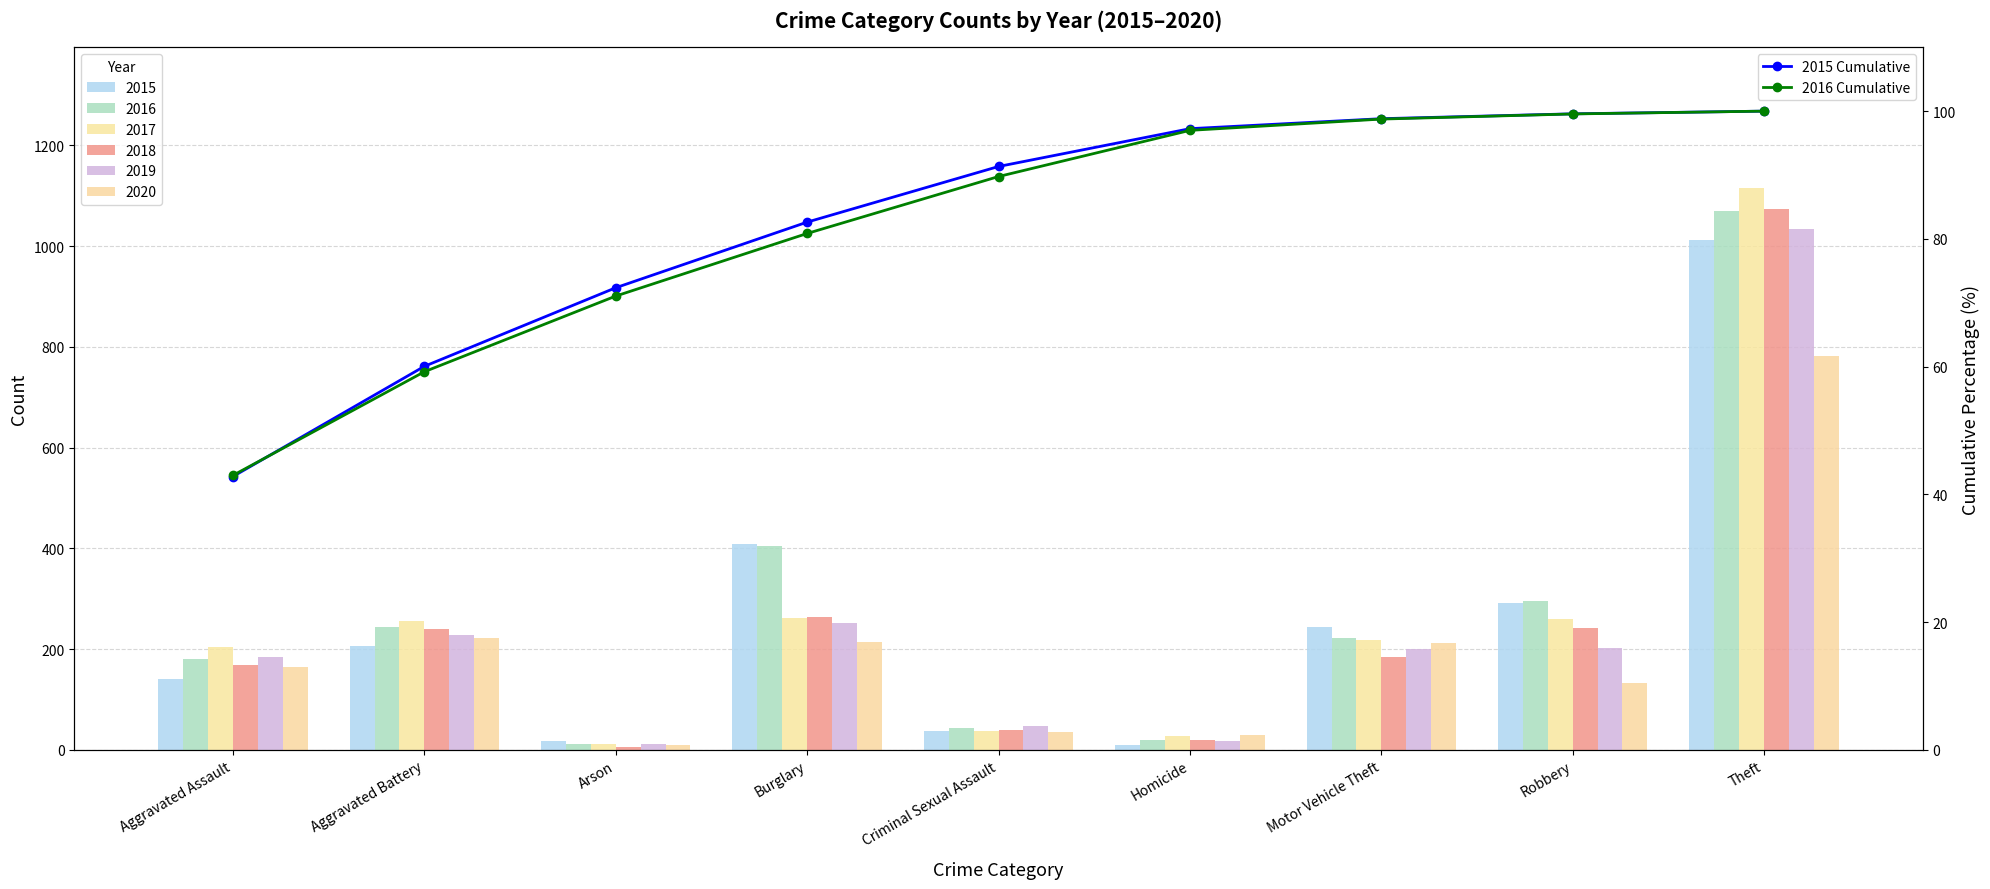

Which series has the largest range (max minus min)?

2015 Cumulative